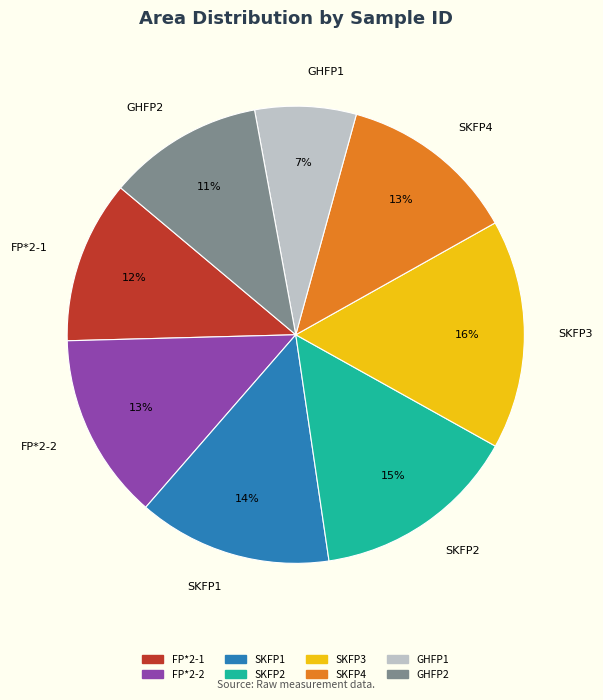

To the nearest percent, what percentage of the pie is SKFP4?

13%